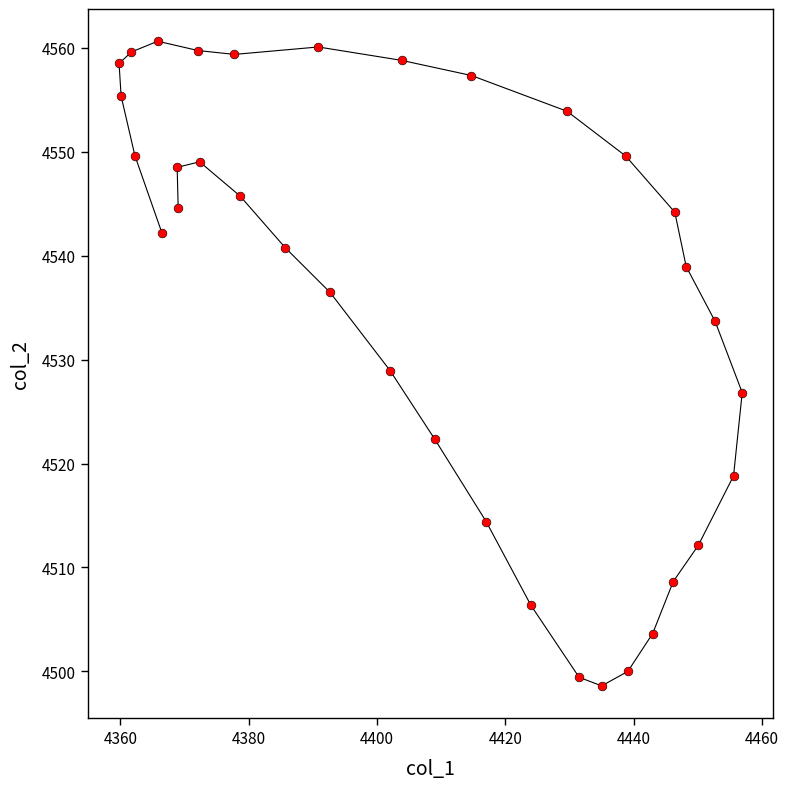

What is the range of X values (max minus min)?

97.2